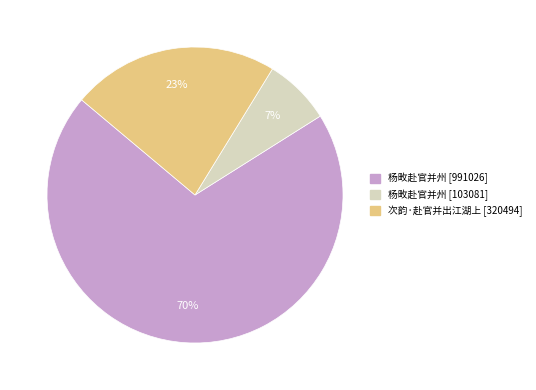

The 杨畋赴官并州 [991026] slice represents 70% of the pie. True or false?

True